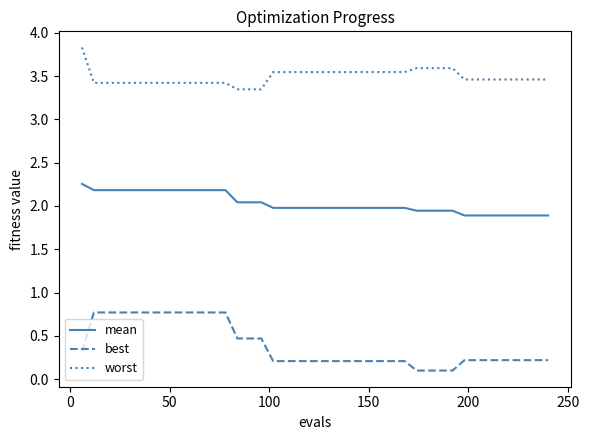

Rank the series by their average value, from lowest to highest.

best, mean, worst